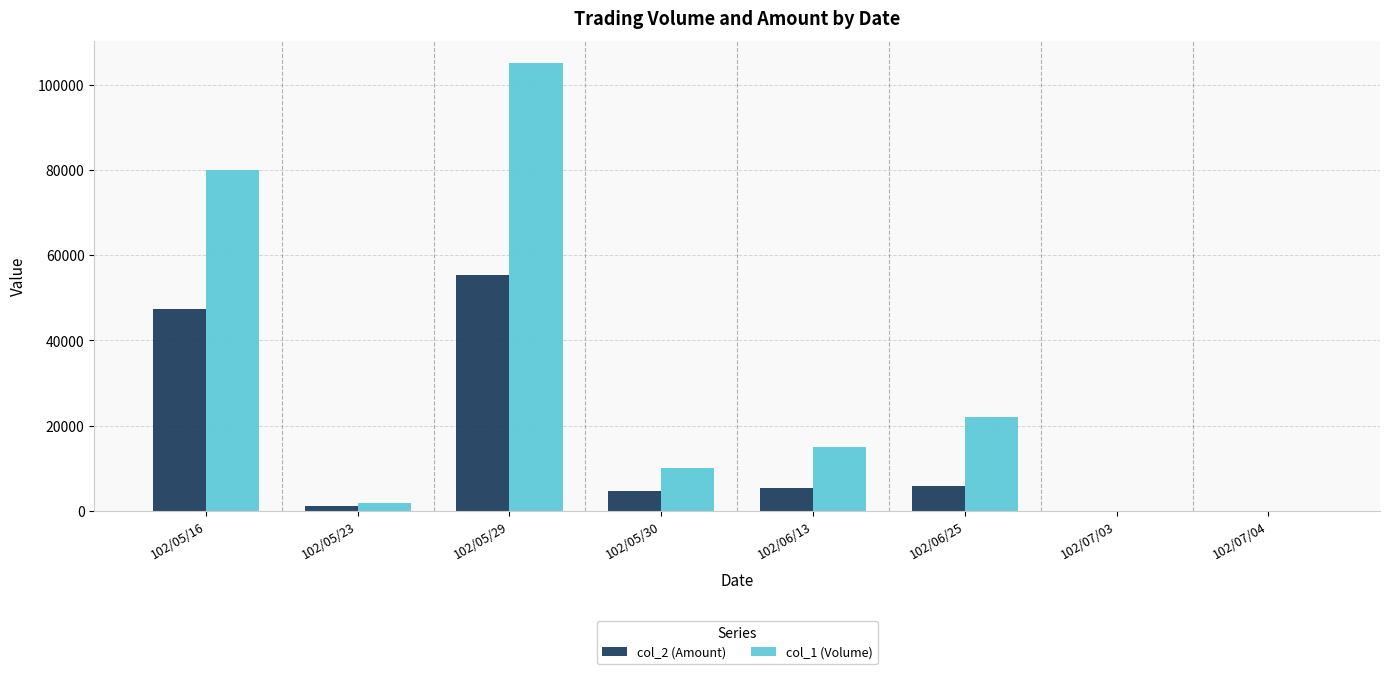

Is the value of col_2 (Amount) at 102/06/13 greater than the value of col_1 (Volume) at 102/05/29?

No